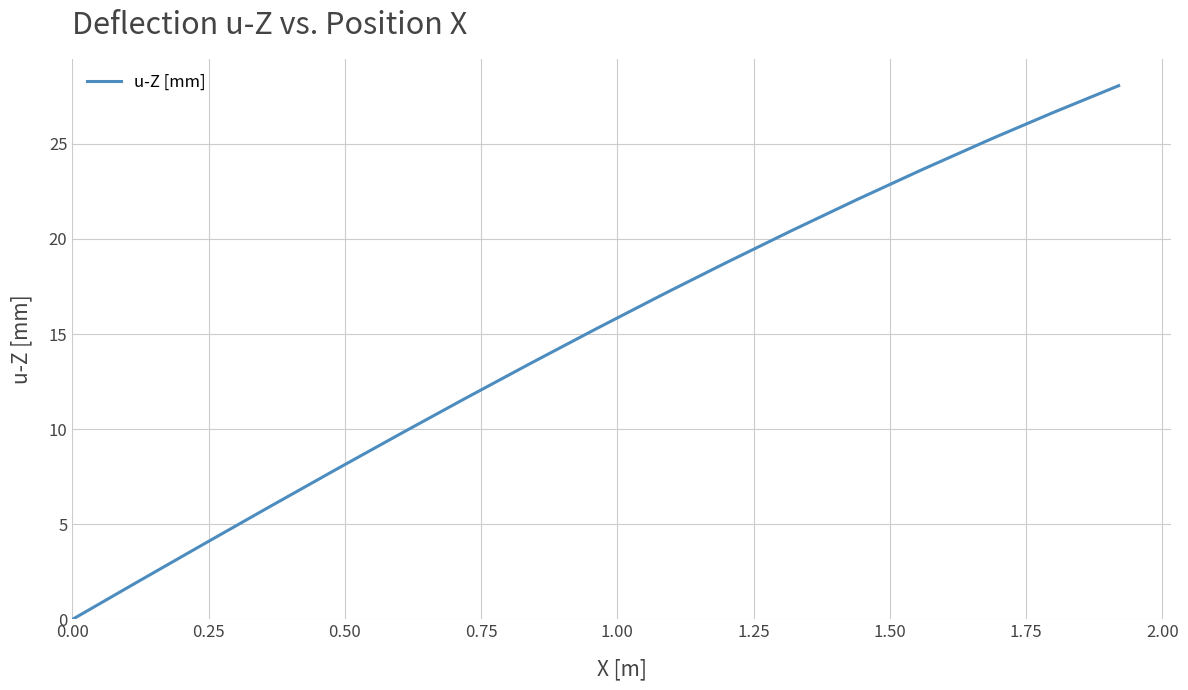

What is the difference between the maximum and minimum values?

28.1